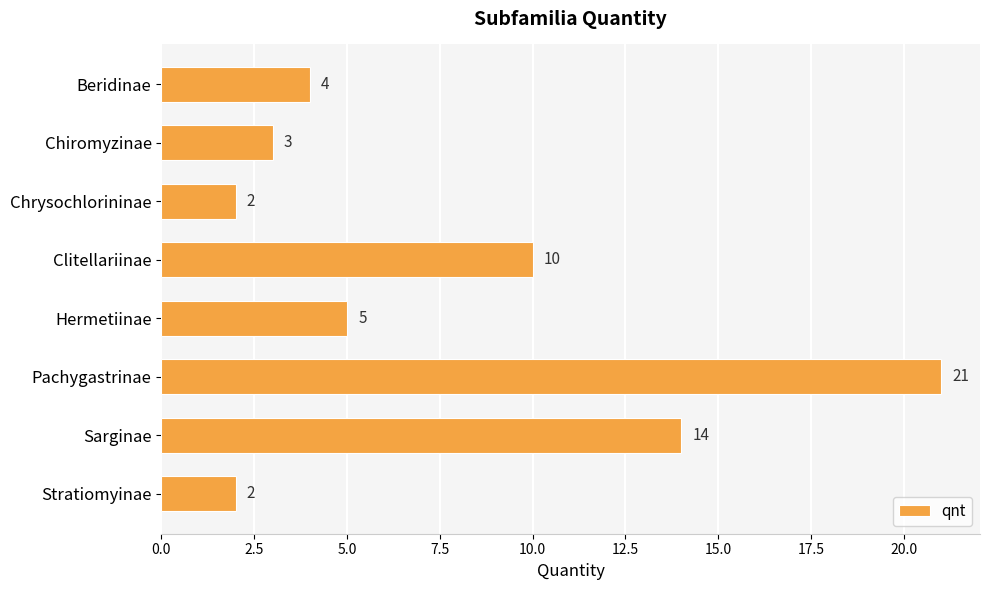

Approximately how many times larger is the value at Chiromyzinae compared to Beridinae?

0.8